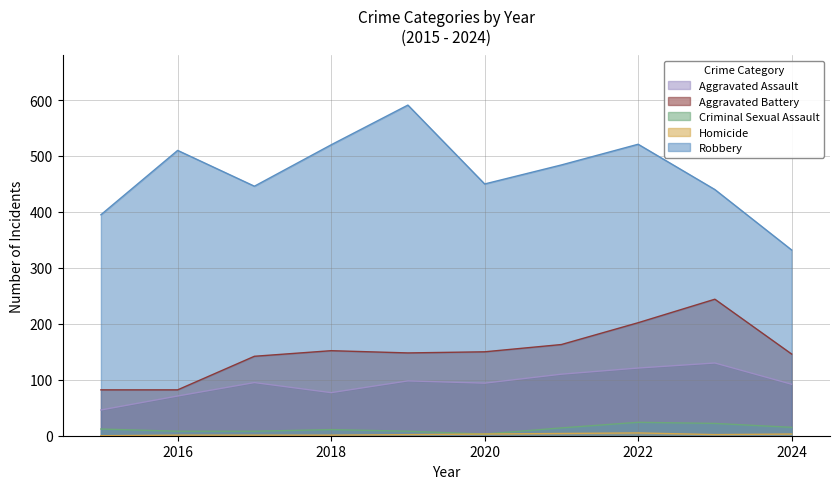

True or false: Aggravated Battery and Criminal Sexual Assault cross at least once.

False